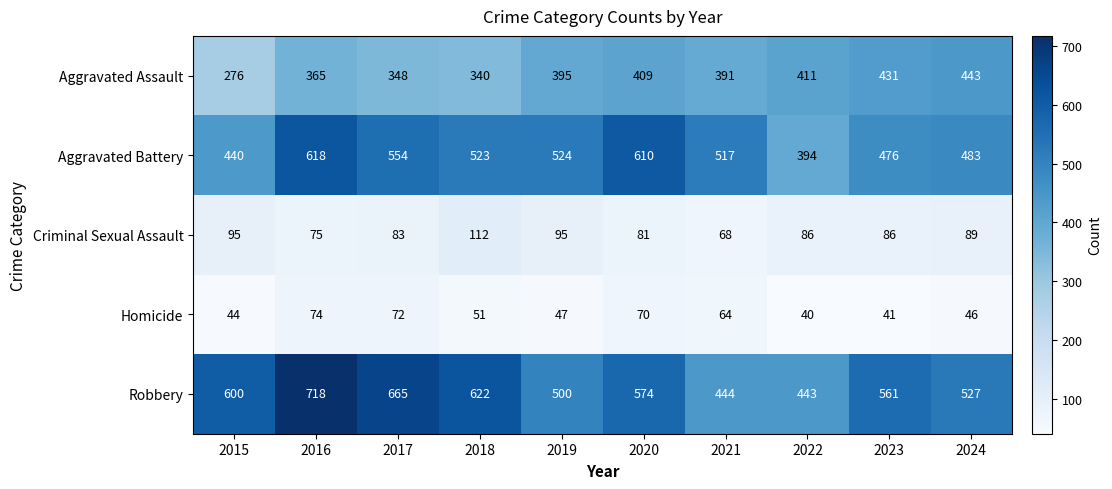

Which series has the widest spread of values?

Robbery